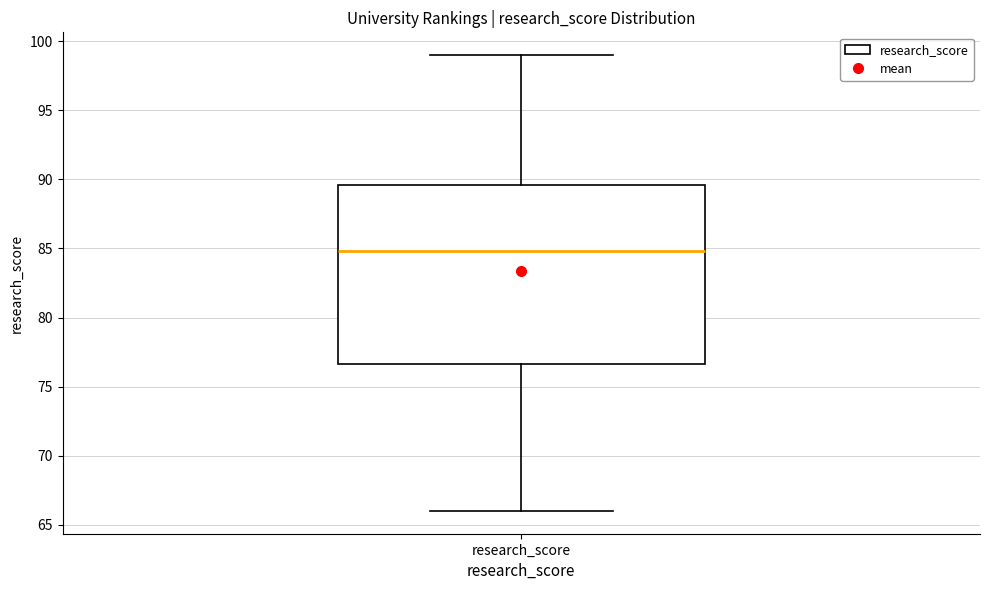

Where does the lower whisker of the box for research_score end on the y-axis? The values are not printed on the chart, so give them approximately, as read against the axis.

66.0